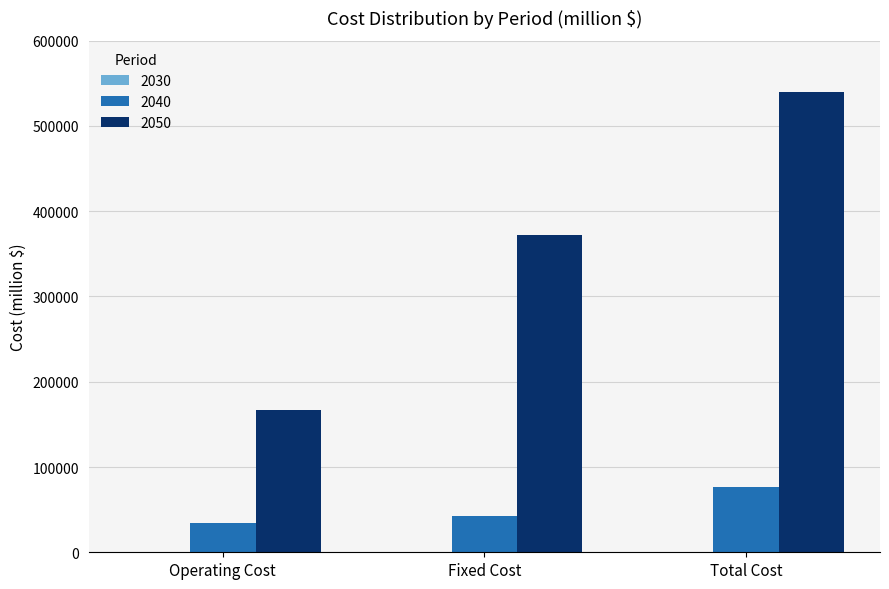

At which label does 2040 reach its peak?

Total Cost